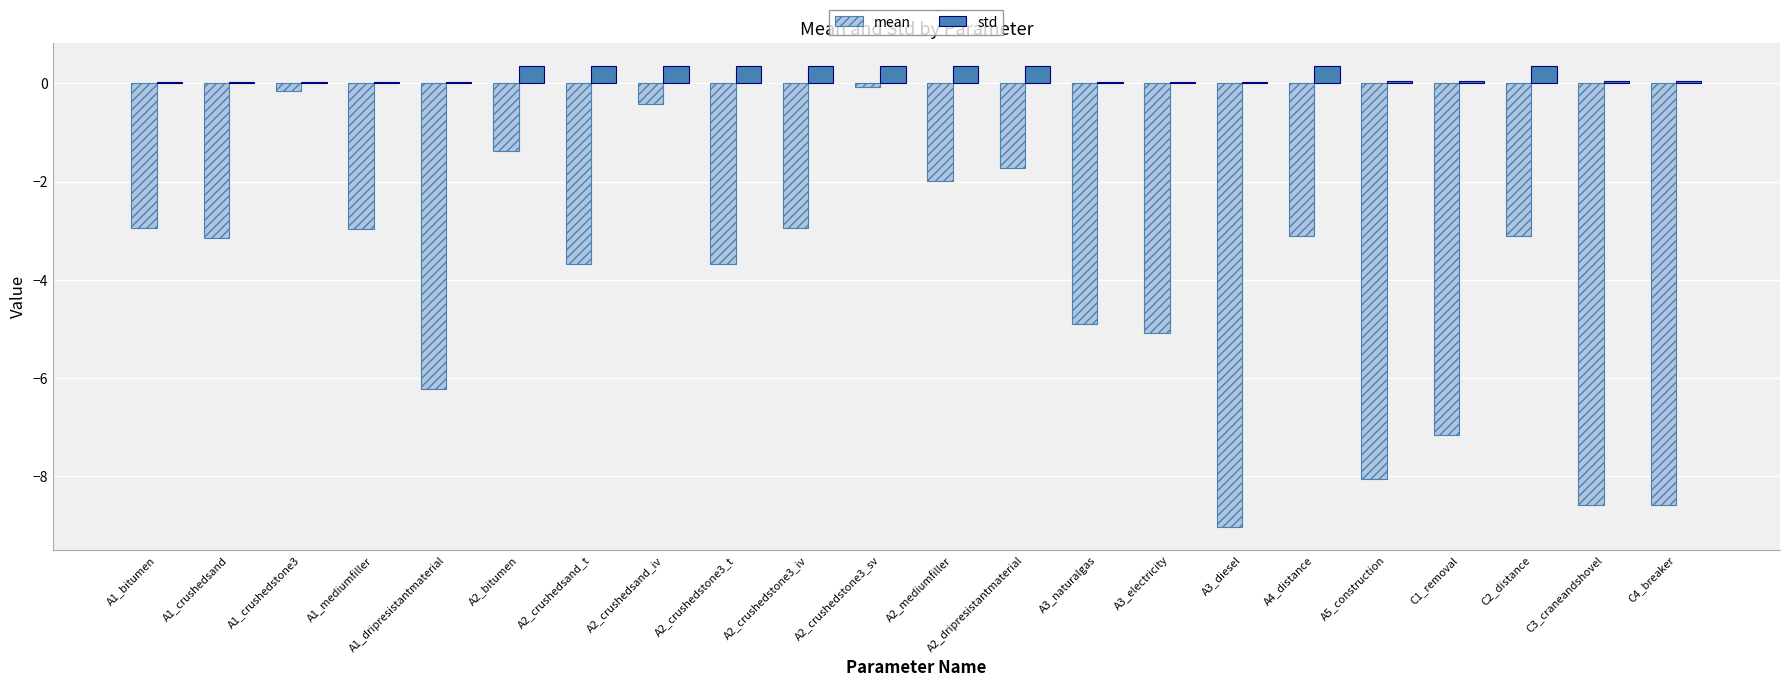

What is the label of the 3rd bar from the right?

C2_distance